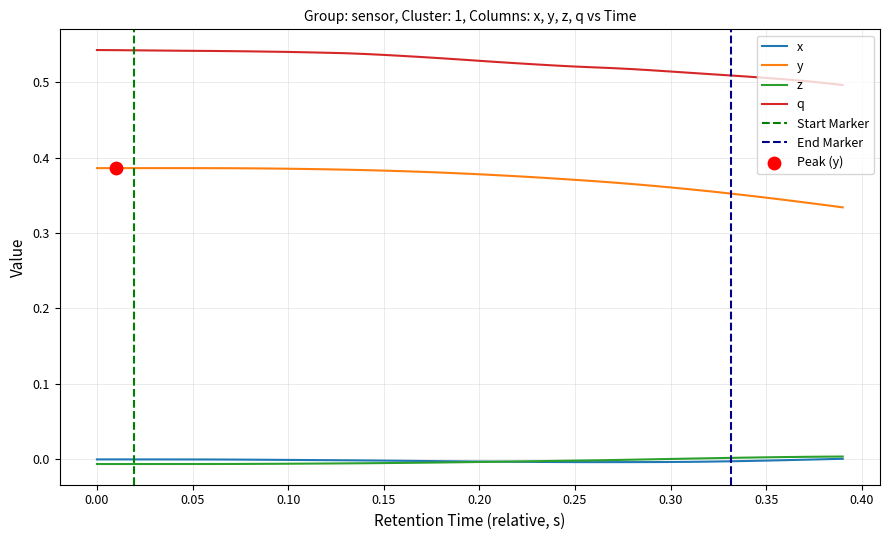

True or false: z and q cross at least once.

False